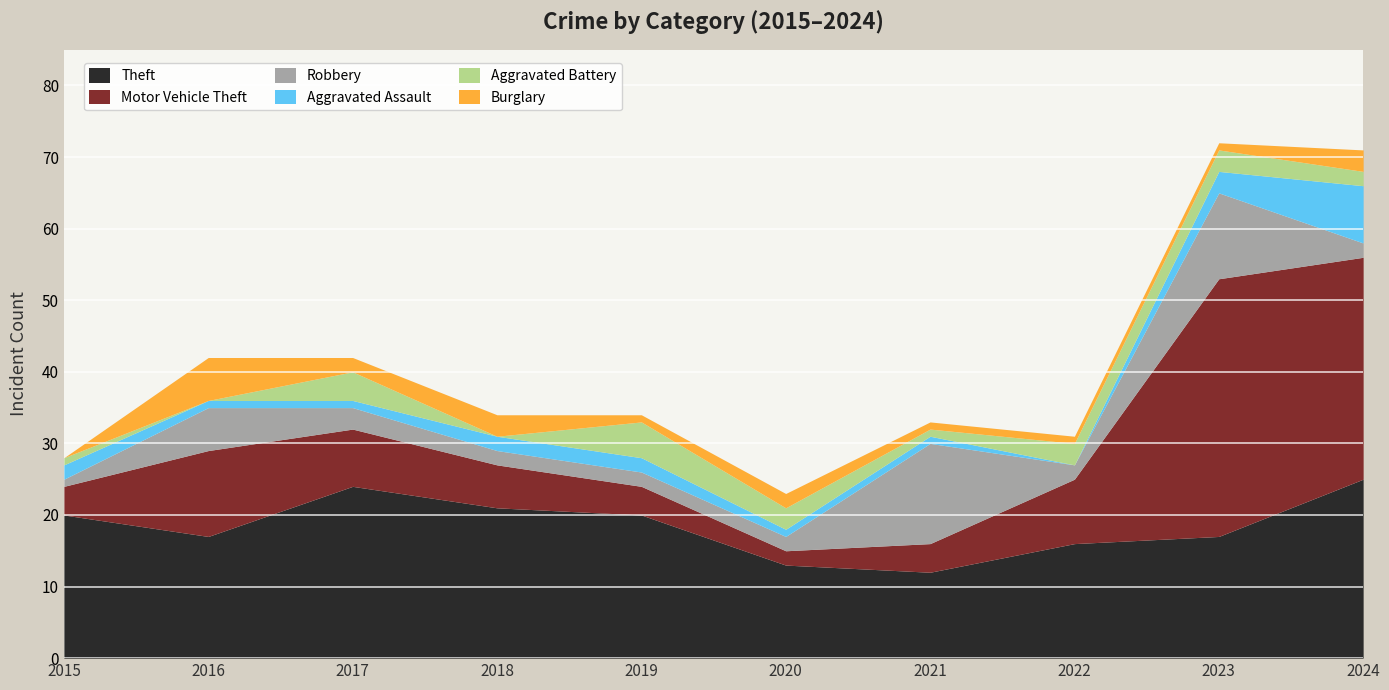

True or false: Burglary has a value of 0 at 2023.

False